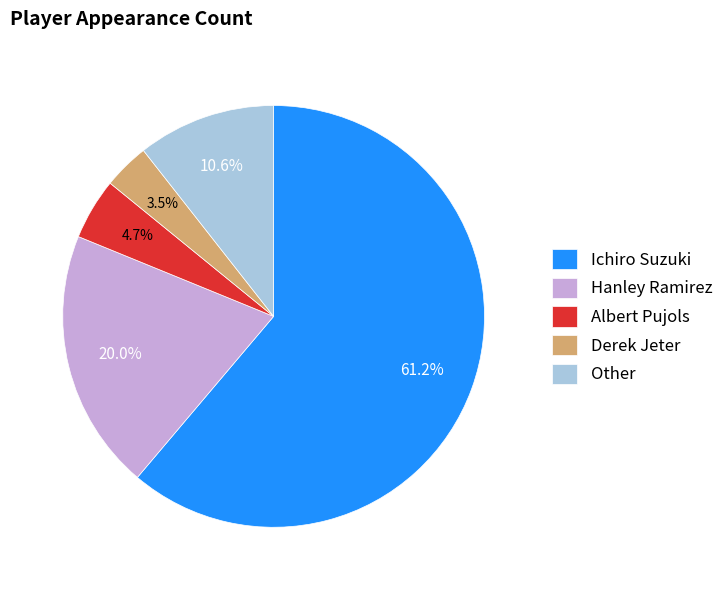

To the nearest percent, what percentage of the pie is Albert Pujols?

5%